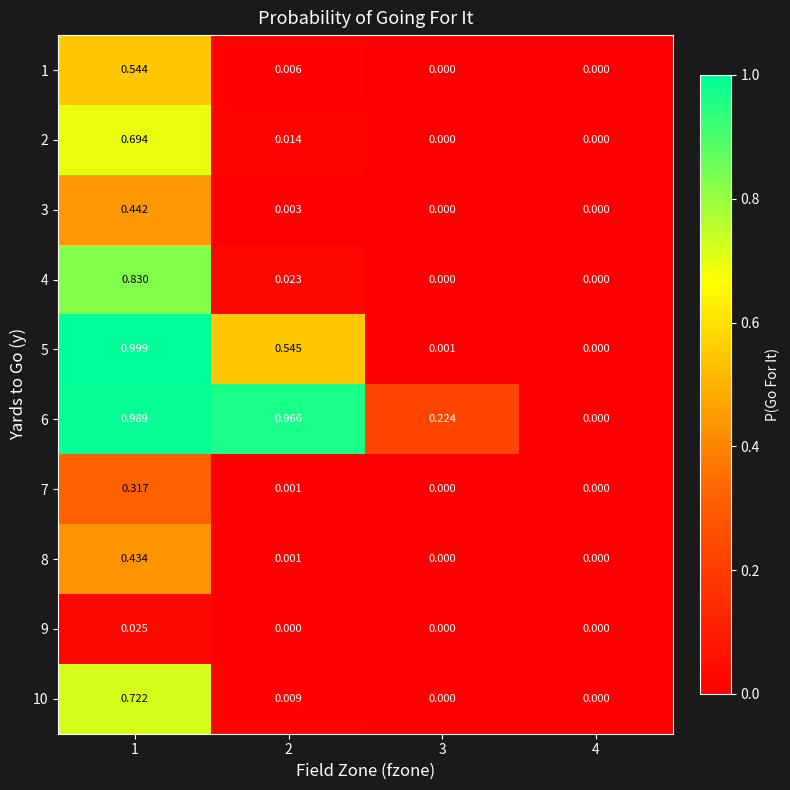

Which series has the largest total across all categories?

6